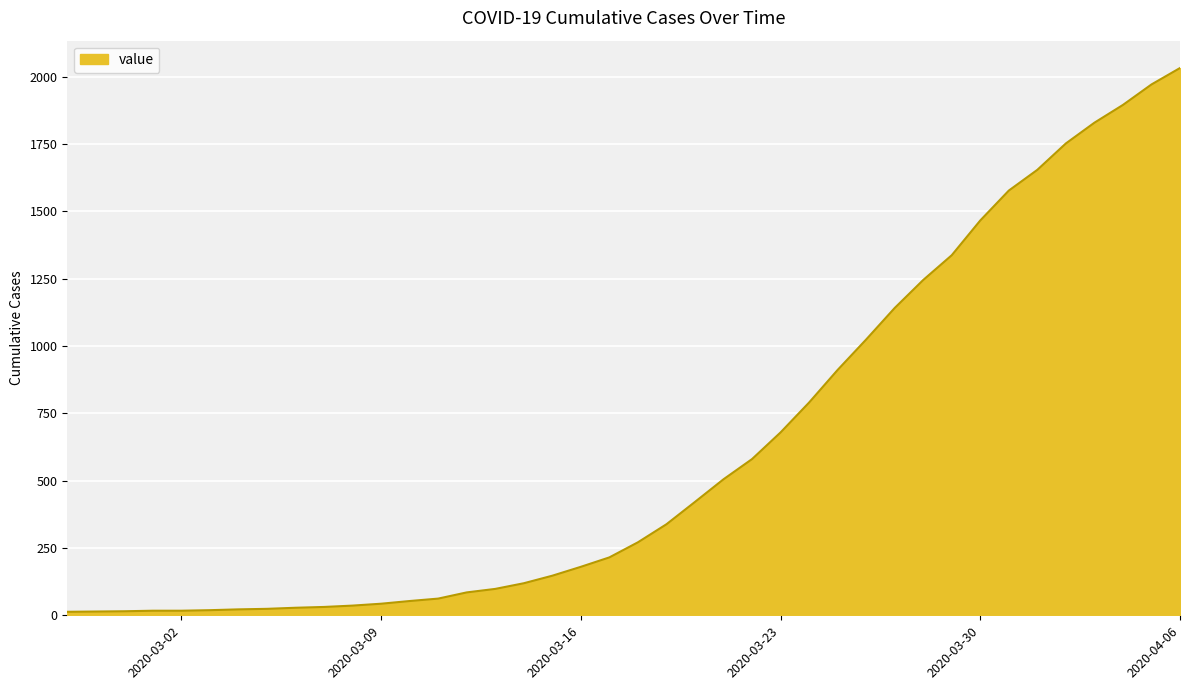

What is the maximum value shown in the chart?

2032